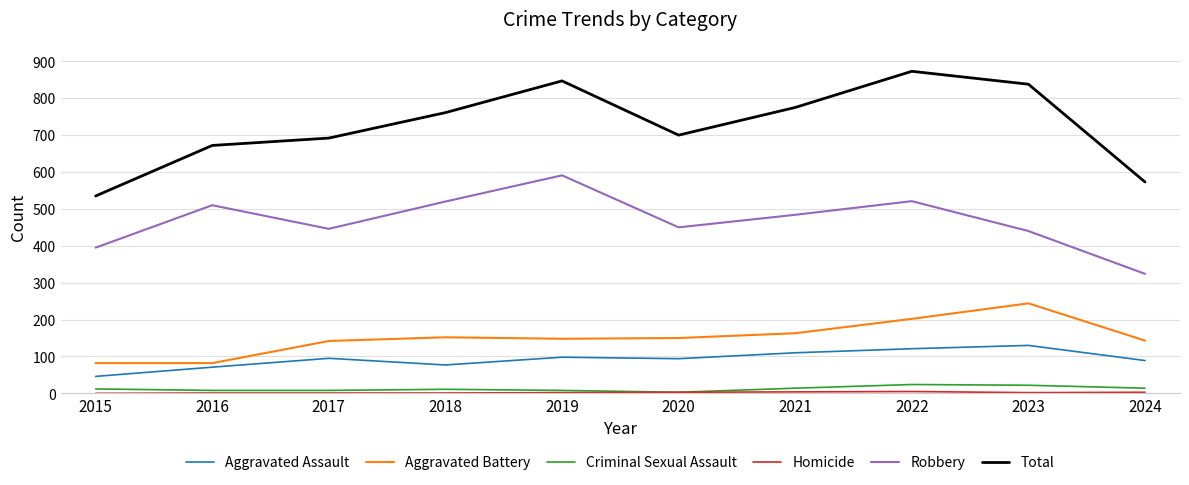

Which series has the widest spread of values?

Total